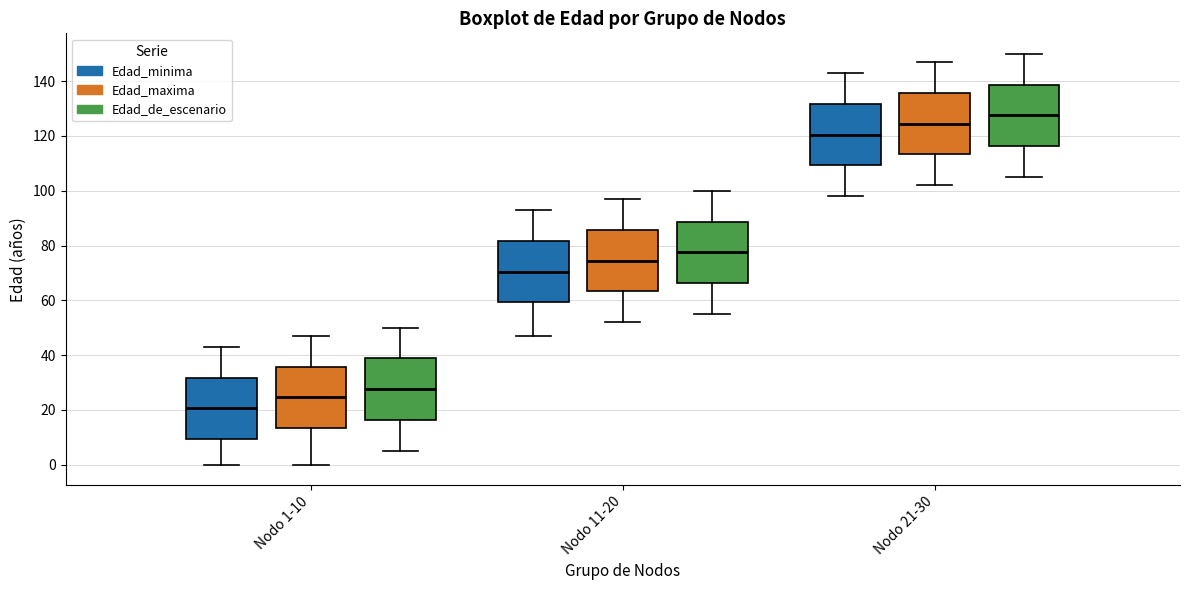

Reading left to right, transcribe this box plot: for each box, give where its median line is, the range the box spans, and where its two whiskers end, as read against the y-axis. The values are not printed on the chart, so give them approximately, as read against the axis.

Nodo 1-10 (Edad_minima): median 20, box 10 to 32, whiskers 0 to 44
Nodo 1-10 (Edad_maxima): median 24, box 14 to 36, whiskers 0 to 48
Nodo 1-10 (Edad_de_escenario): median 28, box 16 to 38, whiskers 6 to 50
Nodo 11-20 (Edad_minima): median 70, box 60 to 82, whiskers 48 to 94
Nodo 11-20 (Edad_maxima): median 74, box 64 to 86, whiskers 52 to 98
Nodo 11-20 (Edad_de_escenario): median 78, box 66 to 88, whiskers 56 to 100
Nodo 21-30 (Edad_minima): median 120, box 110 to 132, whiskers 98 to 144
Nodo 21-30 (Edad_maxima): median 124, box 114 to 136, whiskers 102 to 148
Nodo 21-30 (Edad_de_escenario): median 128, box 116 to 138, whiskers 106 to 150